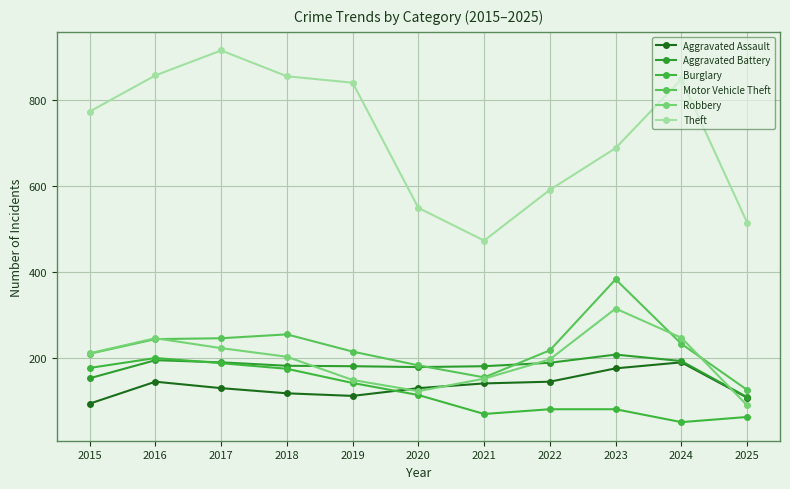

At which label does Burglary reach its peak?

2016